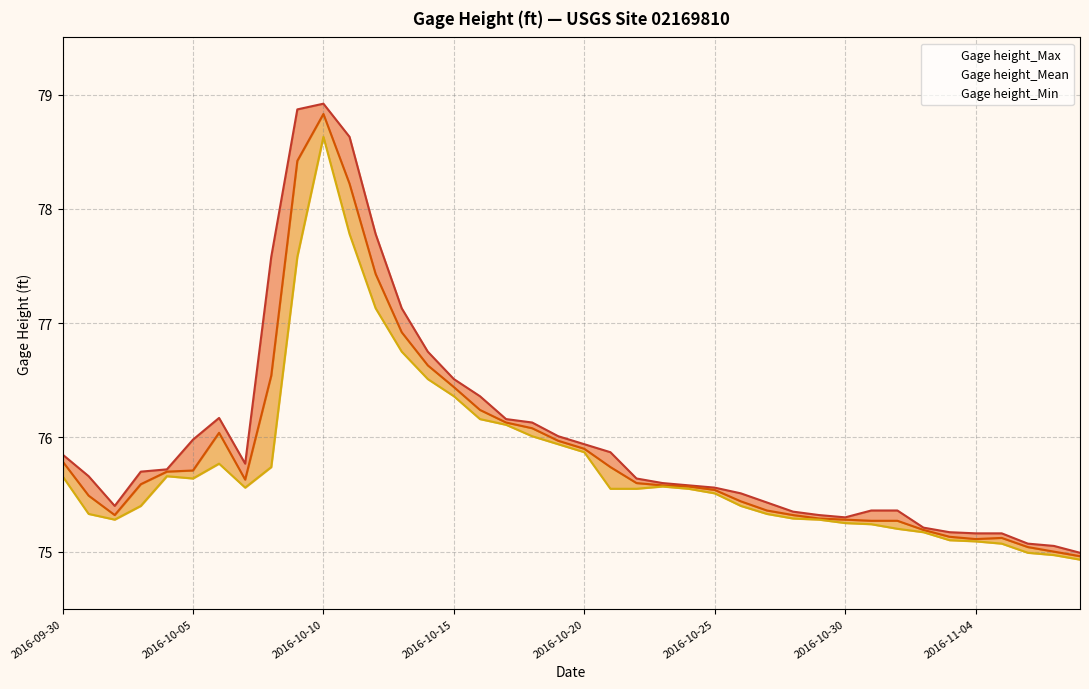

What is the difference between the Gage height_Max values at 2016-10-27 and 2016-11-01?

0.1